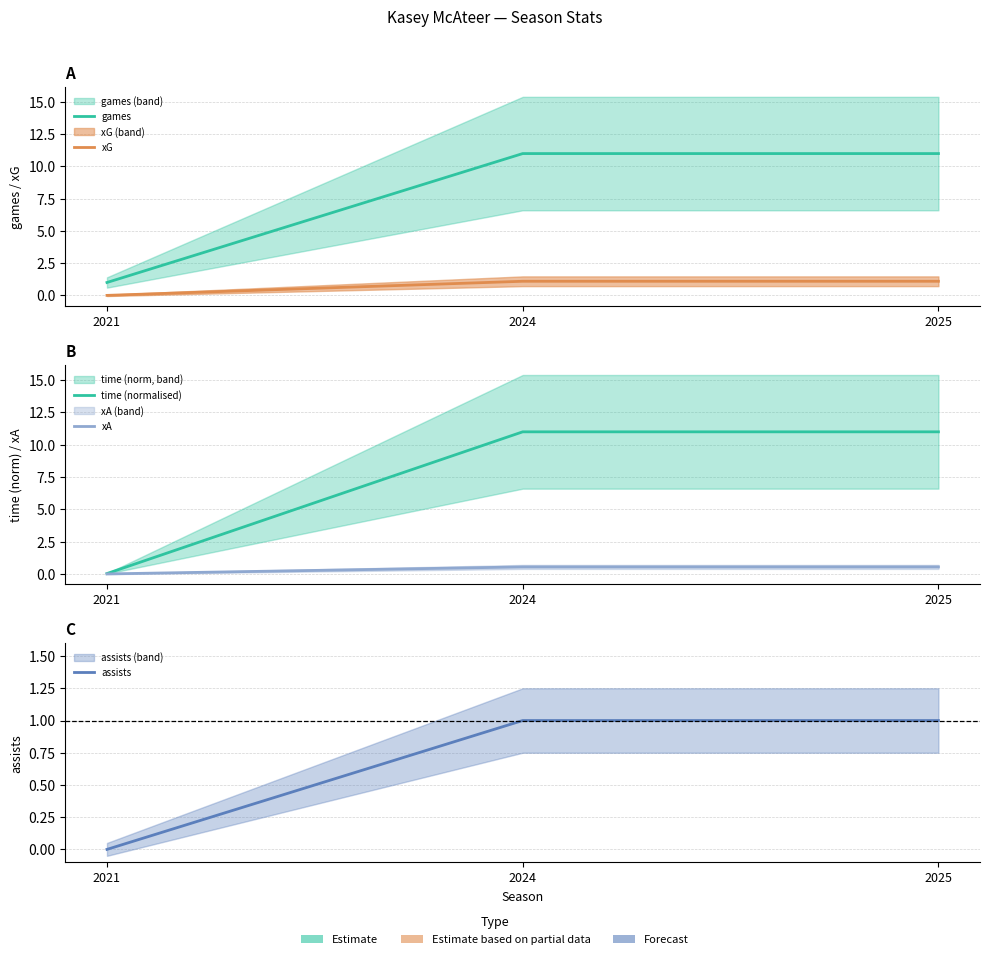

What is the total value across all series at 2025?

24.6